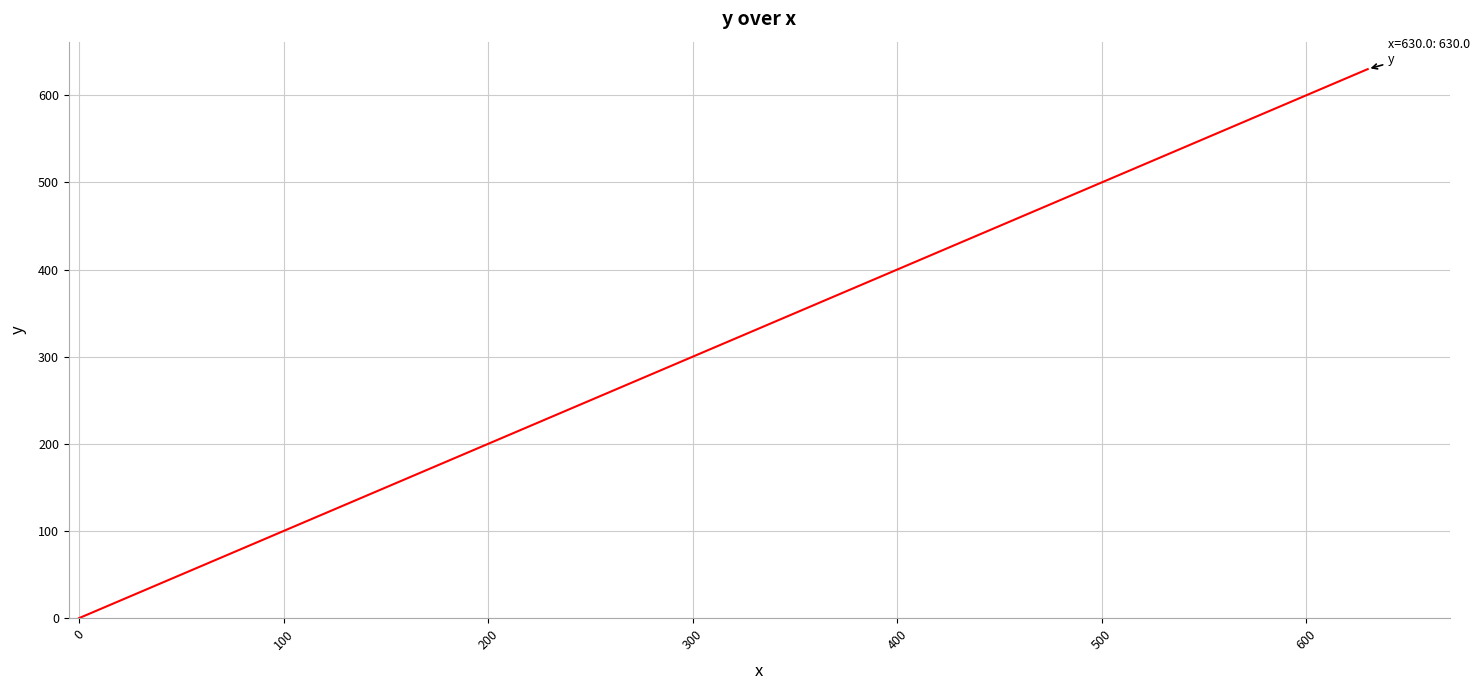

What is the difference between the second highest and minimum values?

611.2